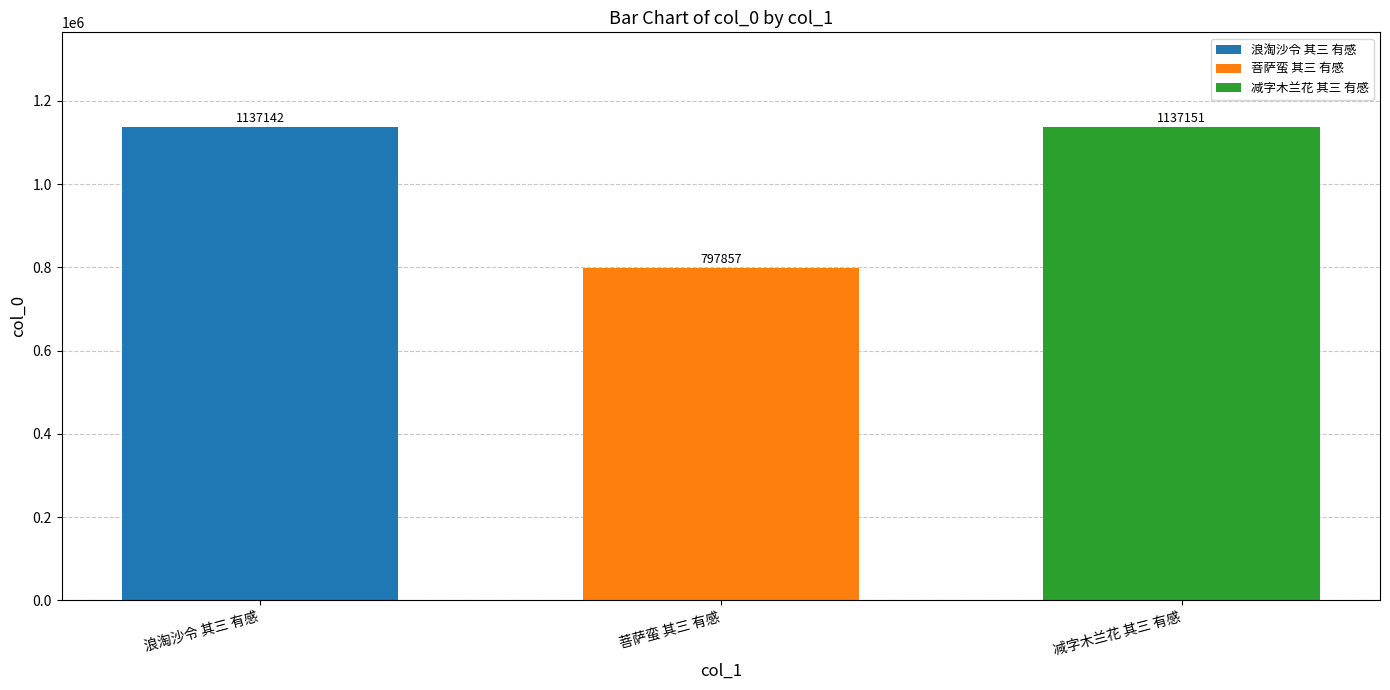

What is the greatest value displayed?

1137151